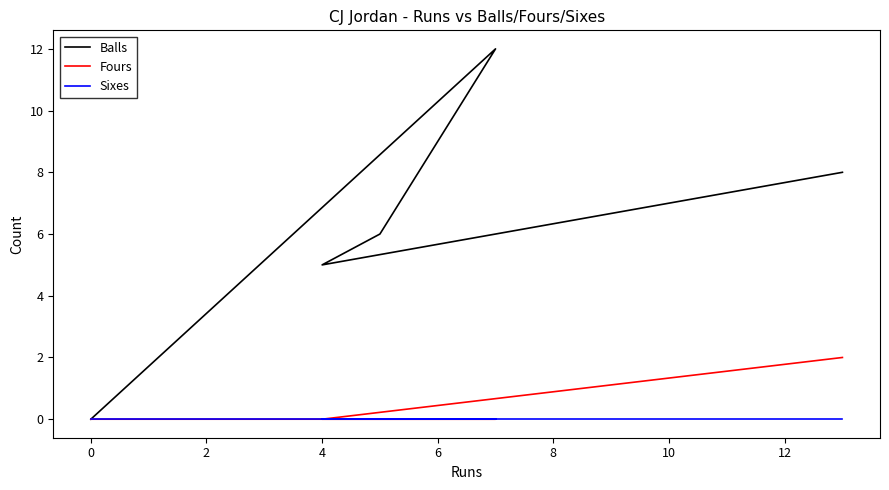

True or false: Fours and Balls intersect in this chart.

False